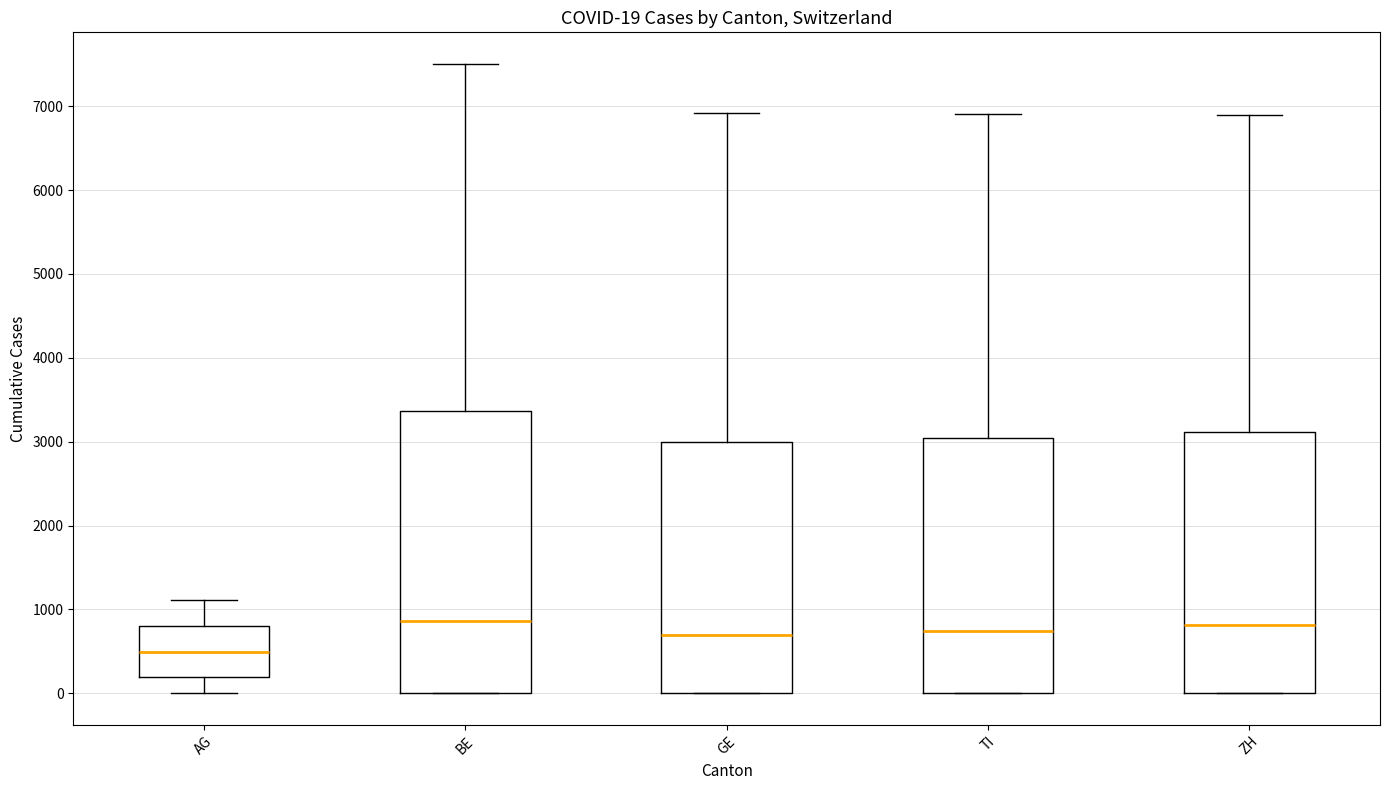

Which box is the tallest, from its lower edge to its upper edge?

BE